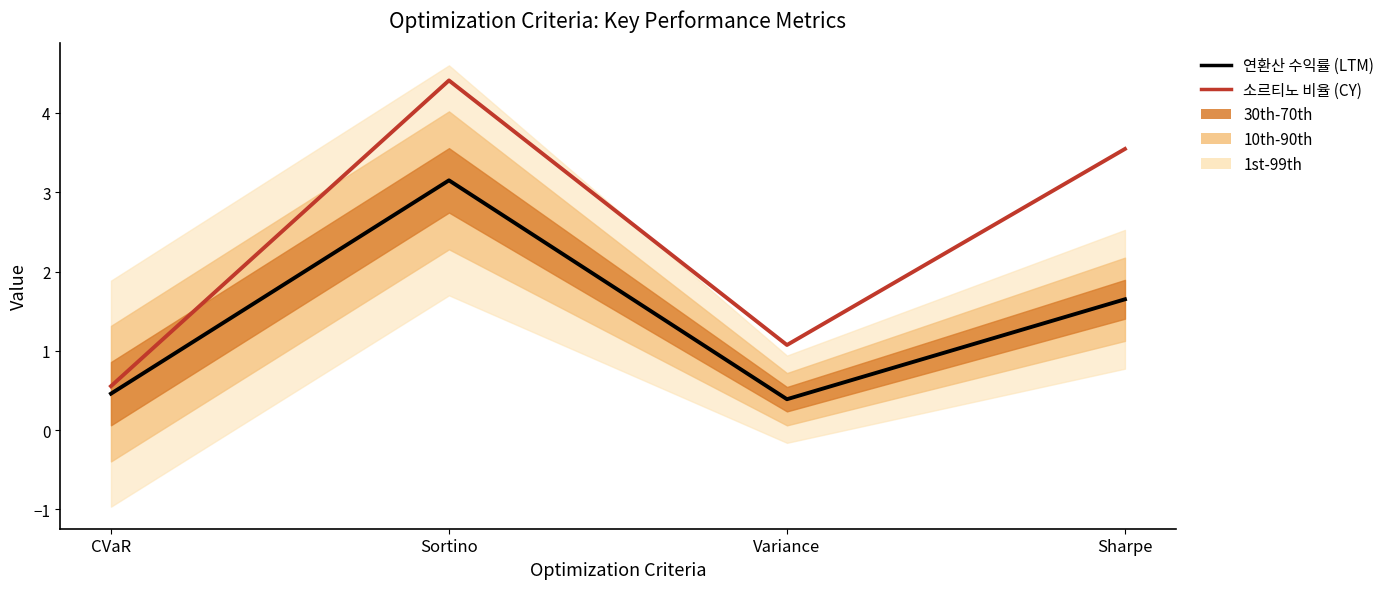

Rank the categories by 소르티노 비율 (CY) value from highest to lowest.

Sortino, Sharpe, Variance, CVaR